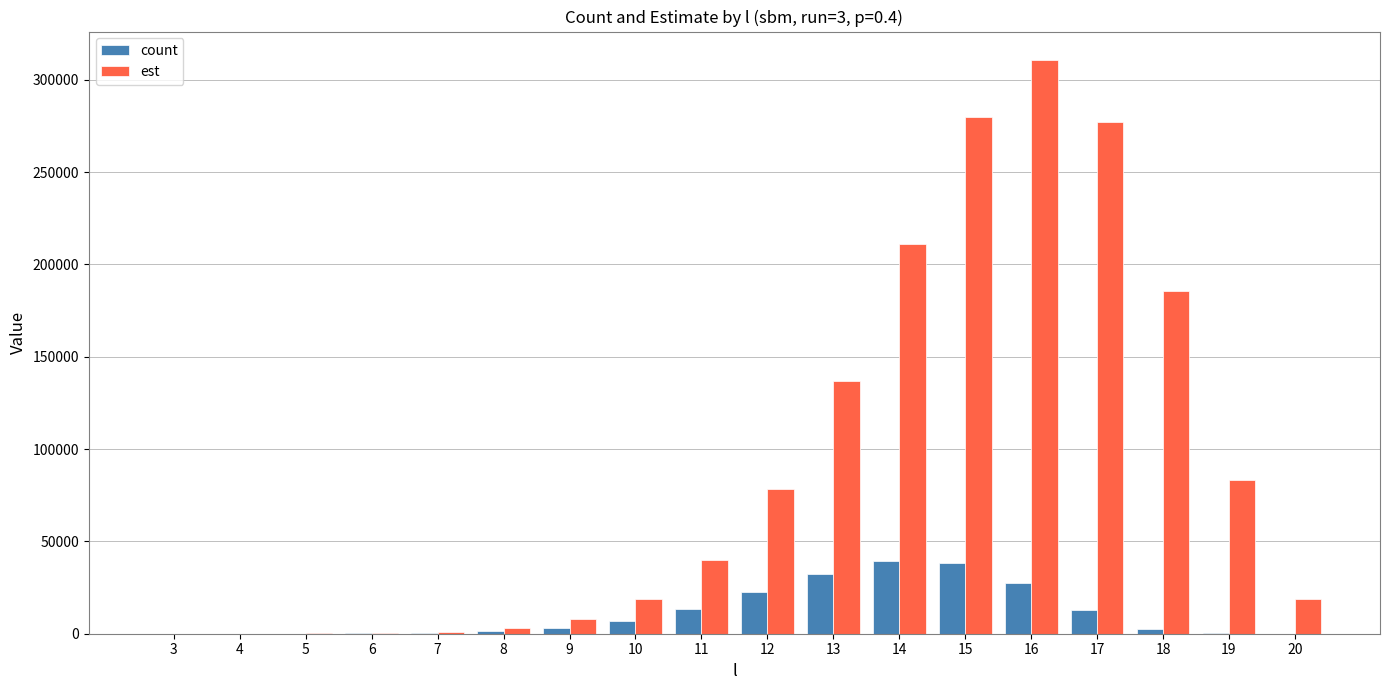

Which series has the largest total across all categories?

est